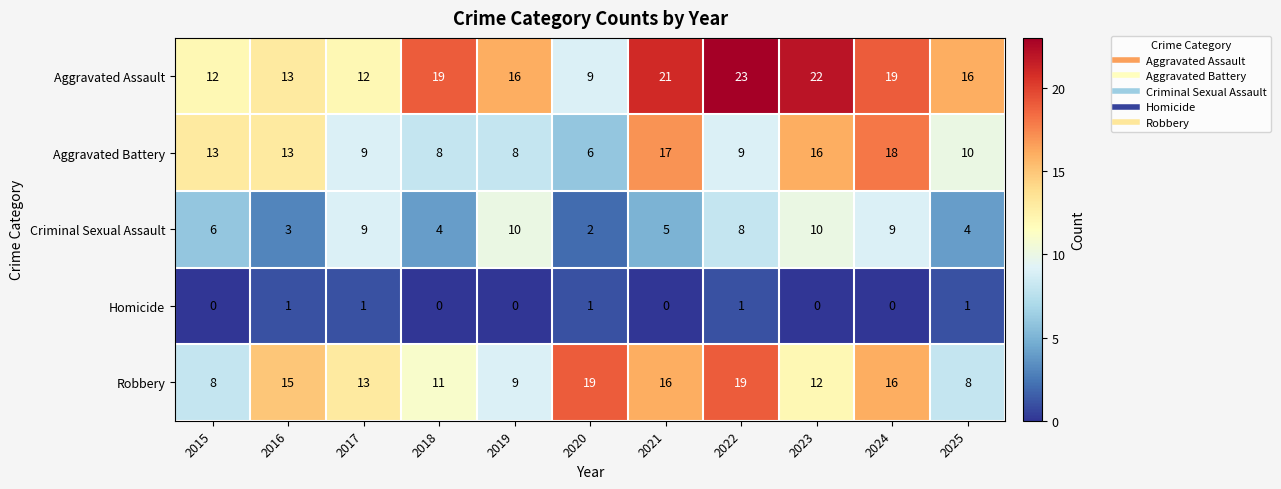

The value of Aggravated Battery at 2024 is 6. True or false?

False